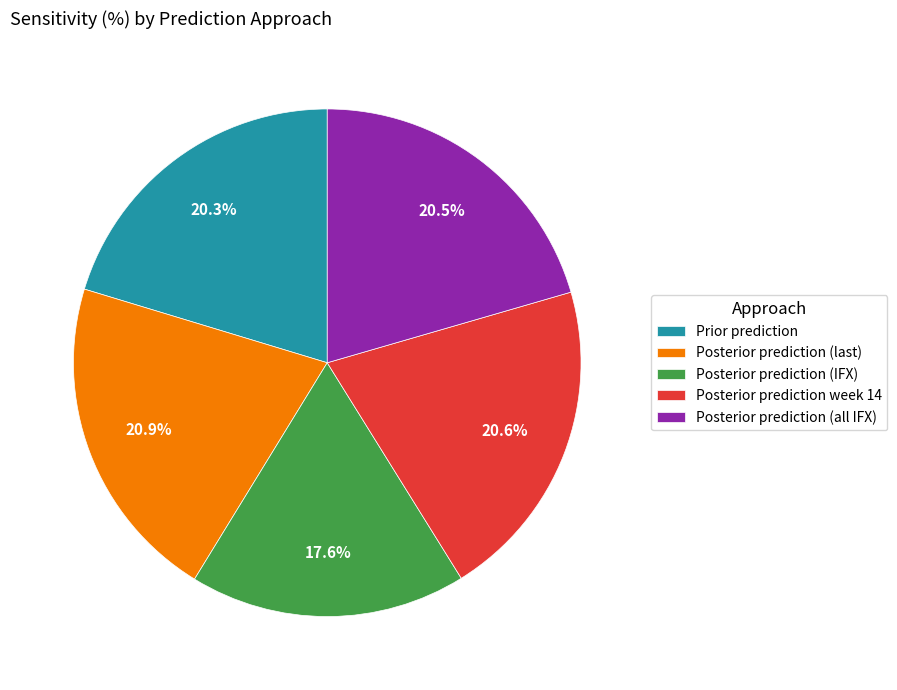

What is the ratio of the value at Posterior prediction week 14 to the value at Prior prediction?

1.0